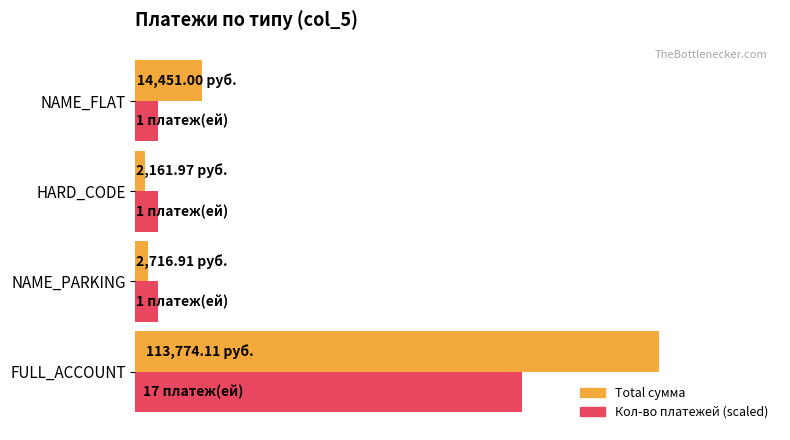

What are all the series names shown in the legend?

Total сумма, Кол-во платежей (scaled)